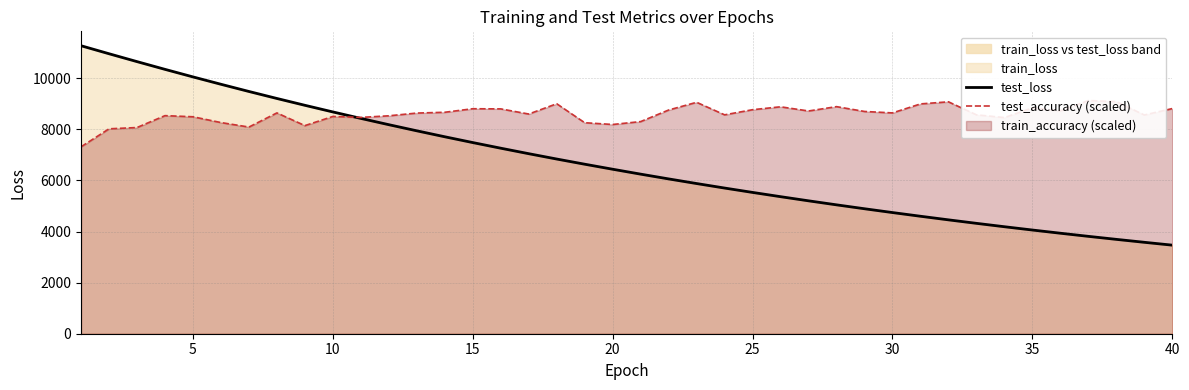

The value of test_loss at 11 is 2147.4. True or false?

False